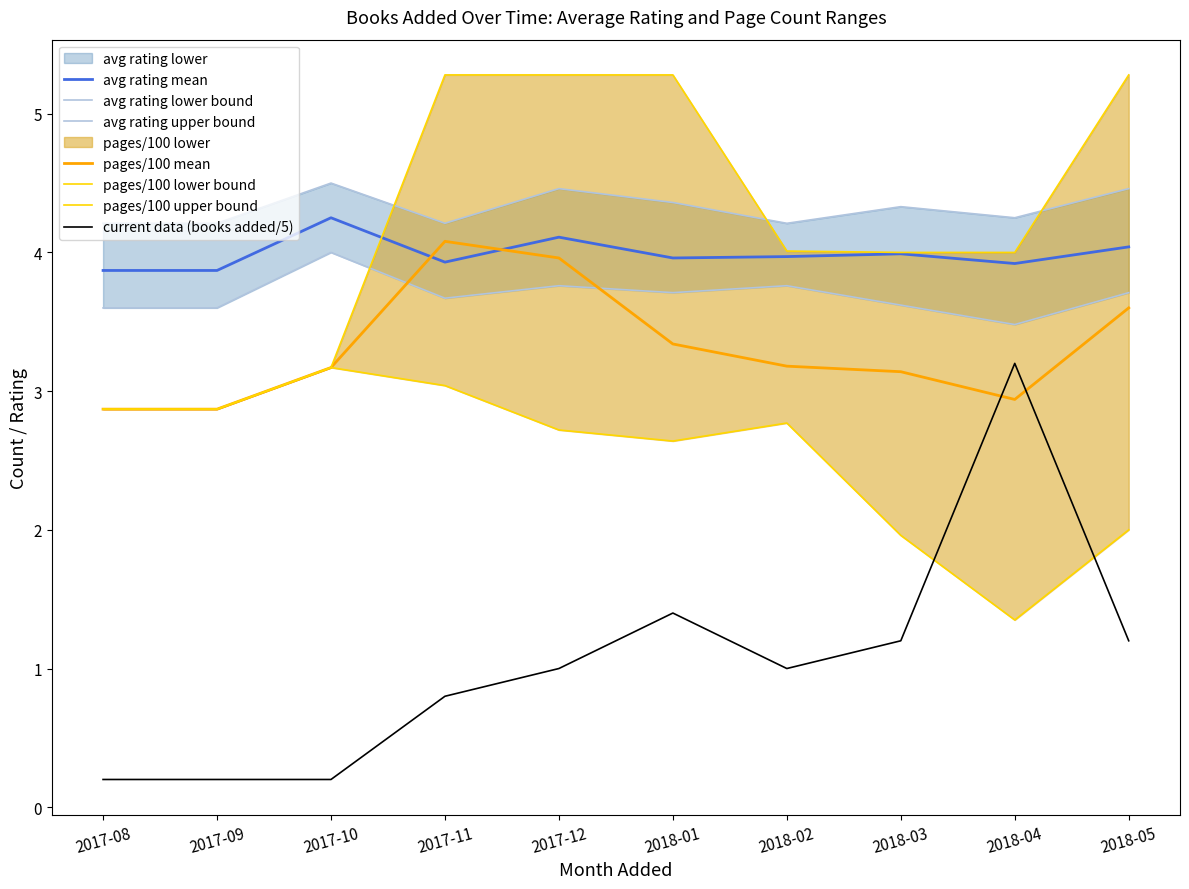

Which series changed the most between 2018-01 and 2018-03?

pages_upper